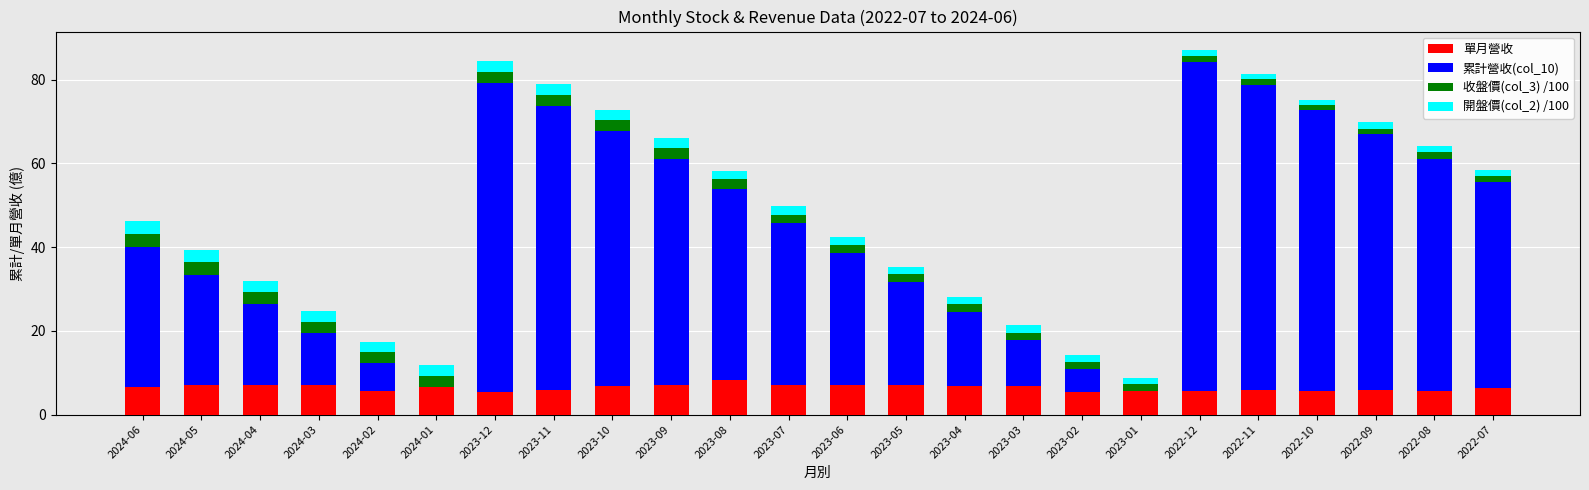

What is the total value across all series at 2023-08?

58.3